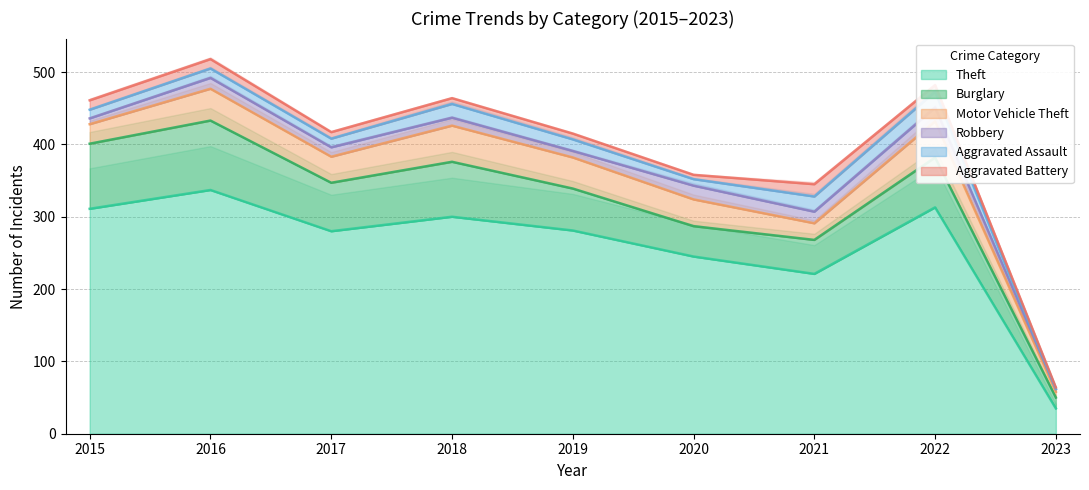

Which has a higher value, 2022 or 2015?

2022